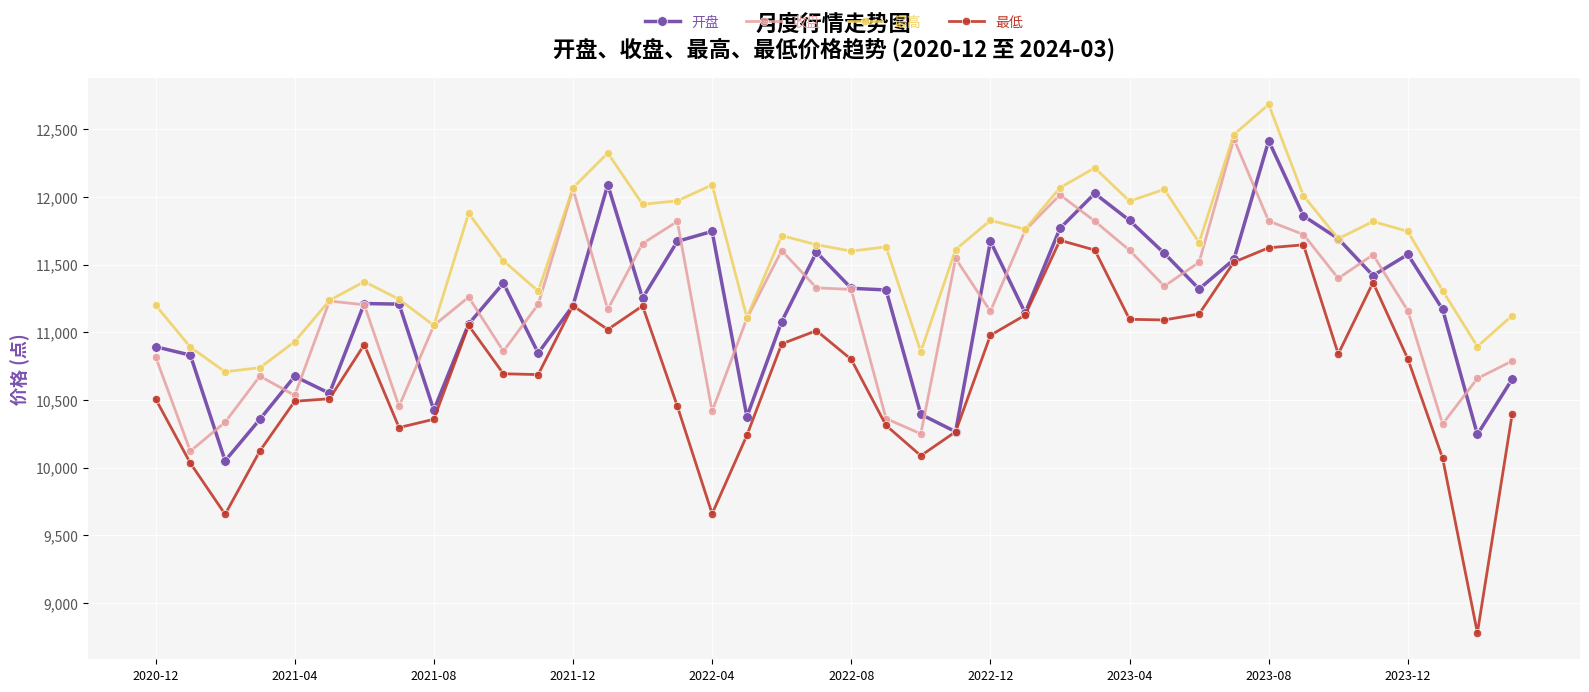

True or false: 开盘 has more than 1 interior local peaks.

True